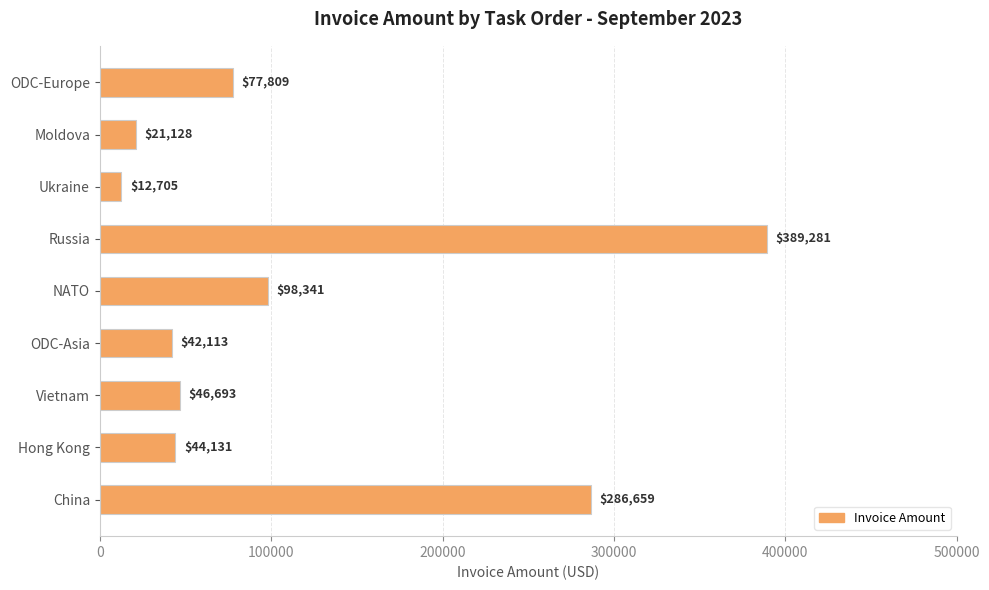

What is the sum of all values?

1018860.2